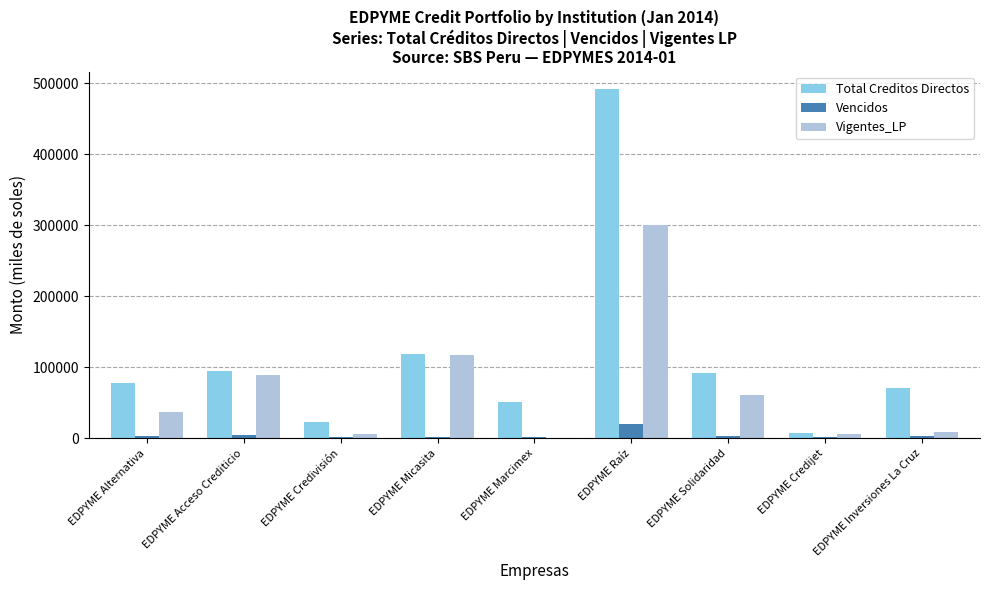

Is it true that Vigentes_LP equals 79412.3 at EDPYME Raíz?

False